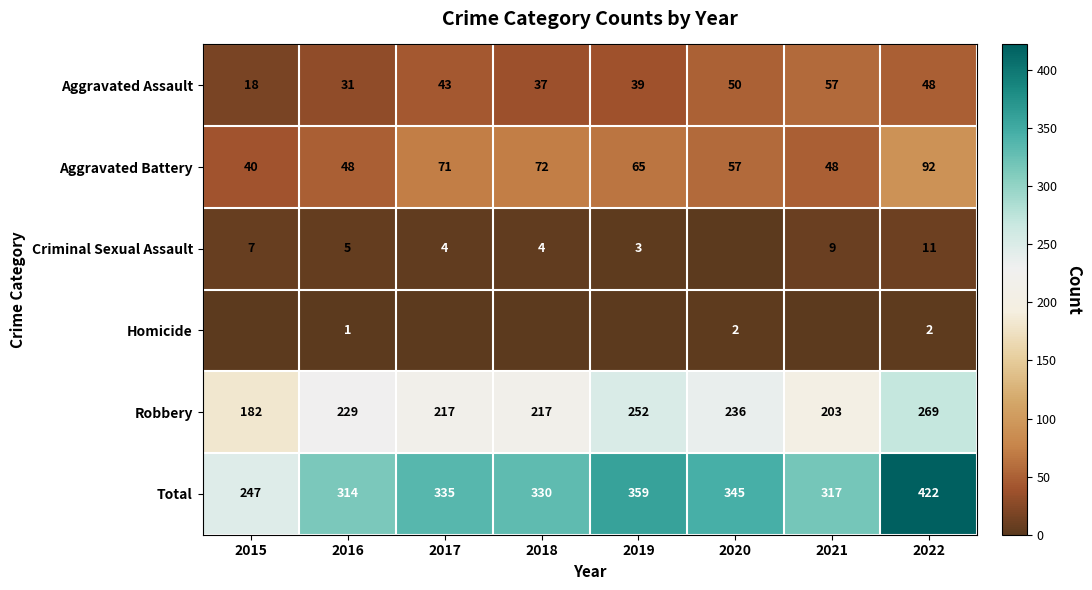

At which label does Robbery reach its minimum?

2015